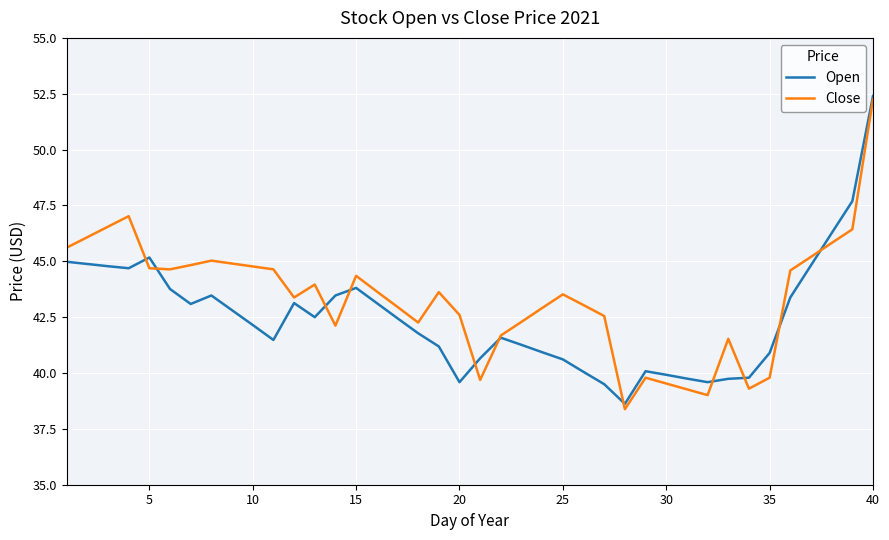

At how many categories does at least one series exceed 39?

39